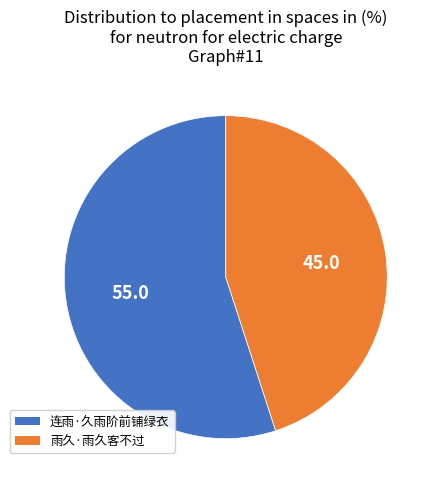

Rank the categories by value from highest to lowest.

连雨·久雨阶前铺绿衣, 雨久·雨久客不过